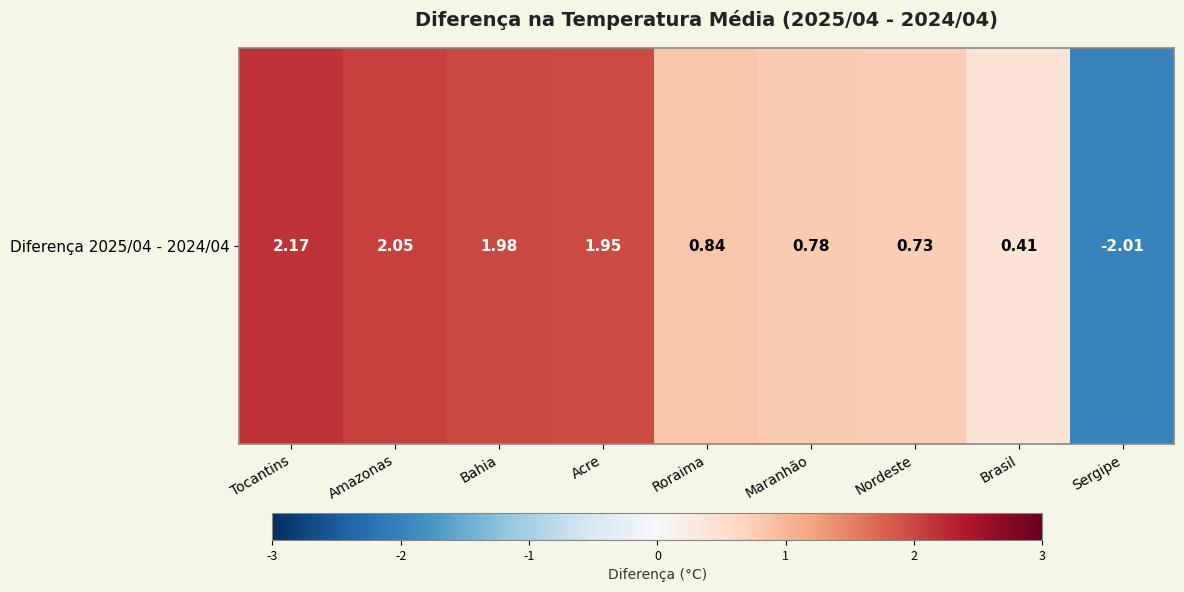

How many negative values are there?

1